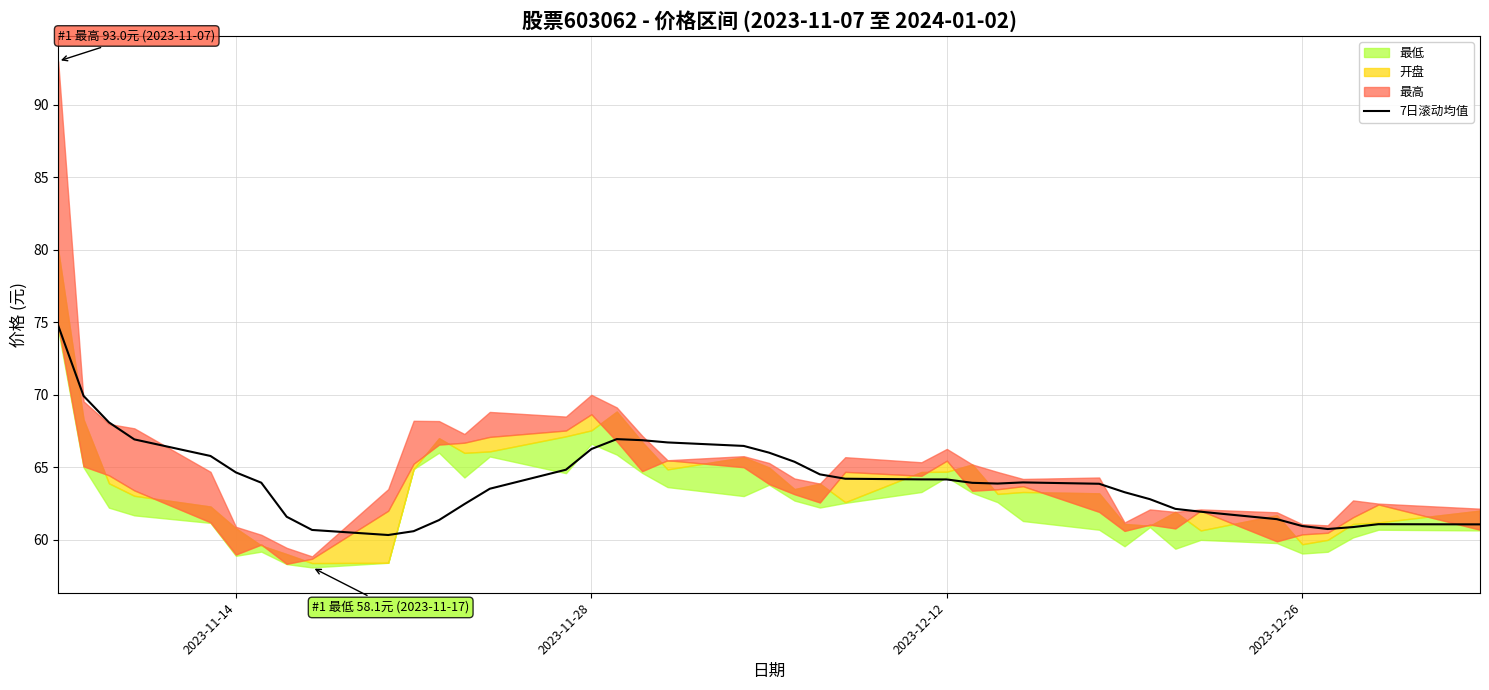

Reading left to right, transcribe all the data shown in this chart.

74.8	69.9	68.1	66.9	65.8	64.7	63.9	61.6	60.7	60.3	60.6	61.4	62.5	63.5	64.8	66.3	66.9	66.9	66.7	66.5	66.0	65.4	64.5	64.2	64.2	64.2	63.9	63.9	64.0	63.9	63.3	62.8	62.1	61.9	61.4	61.0	60.7	60.9	61.1	61.1